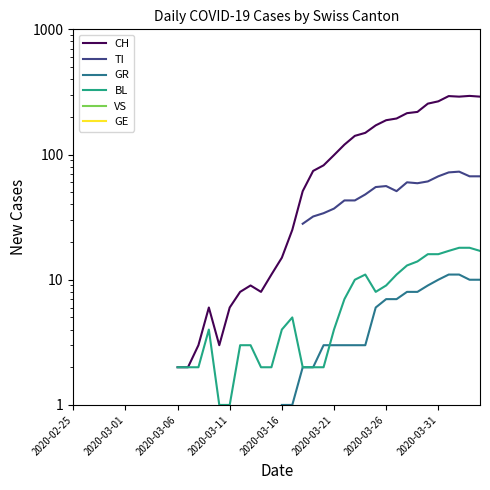

What is the maximum value shown in the chart?

294.0